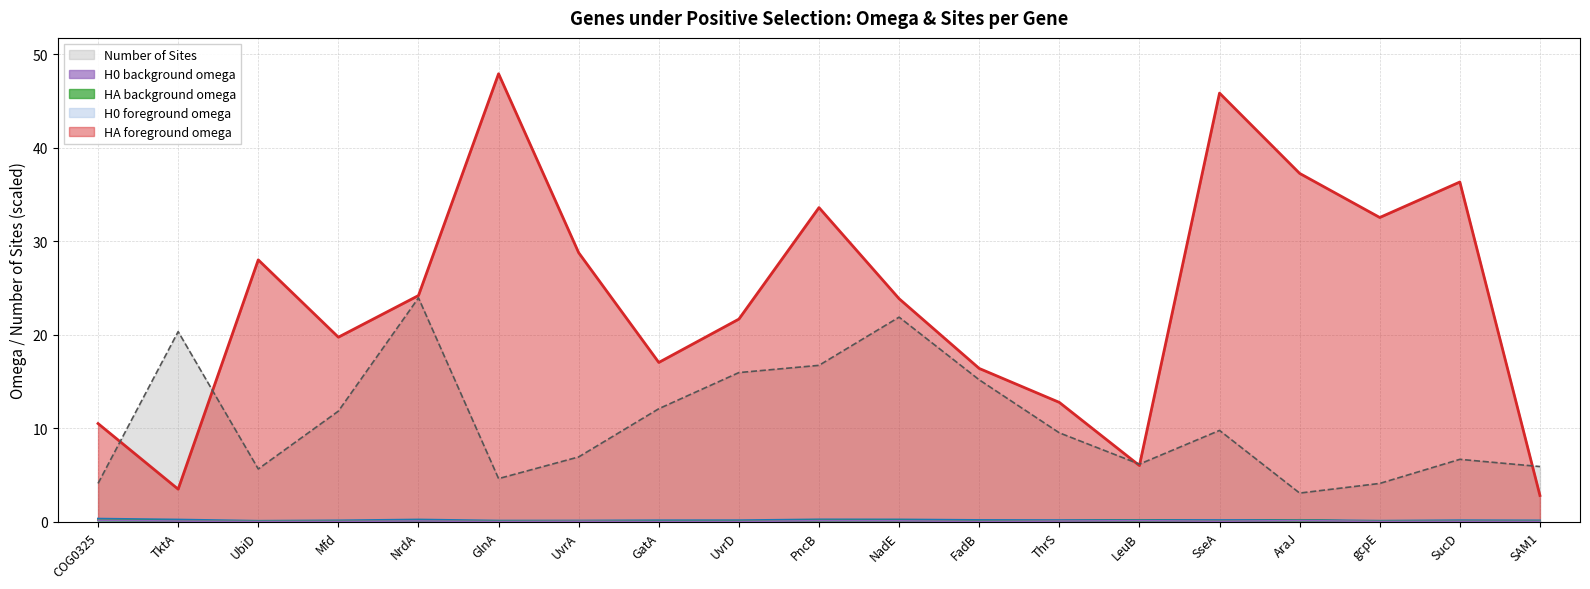

Where is Number of Sites nearest to the value 13?

GatA